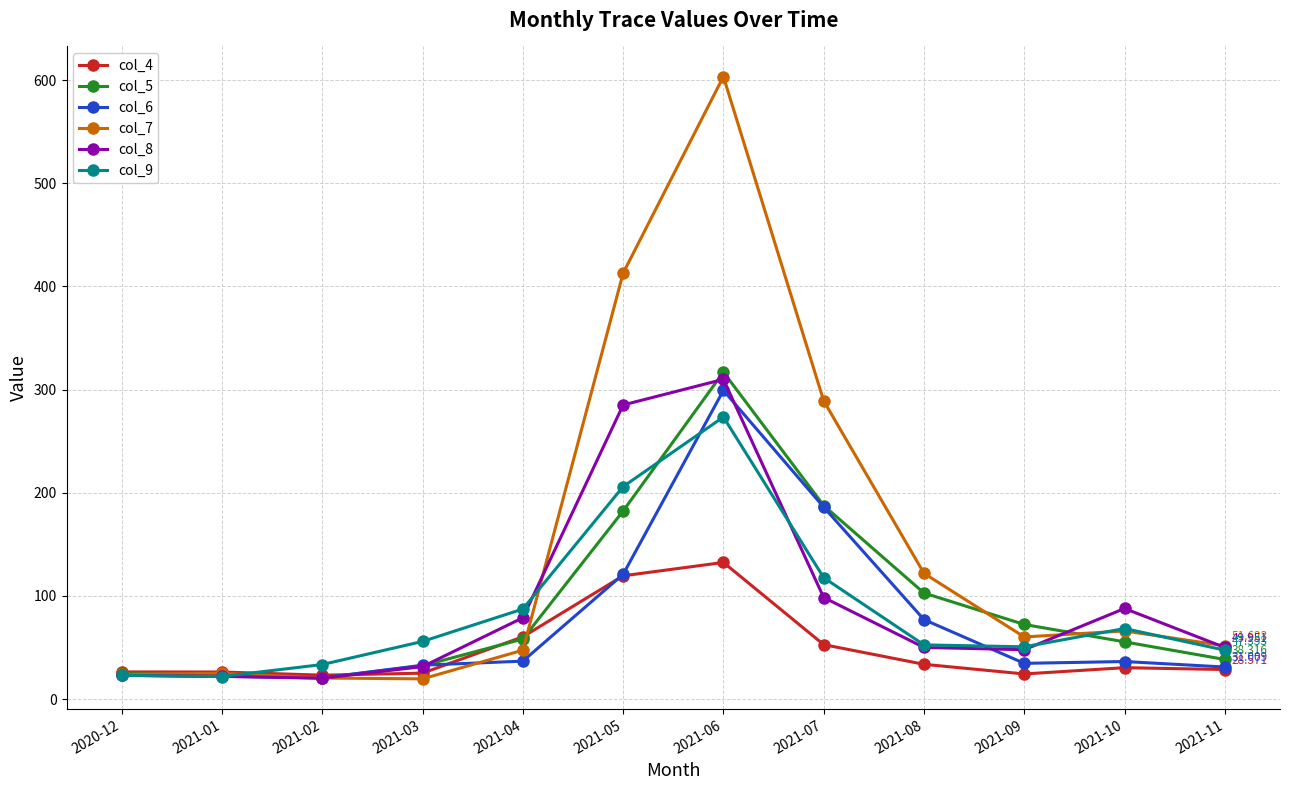

Which label corresponds to the largest value in the chart?

2021-06